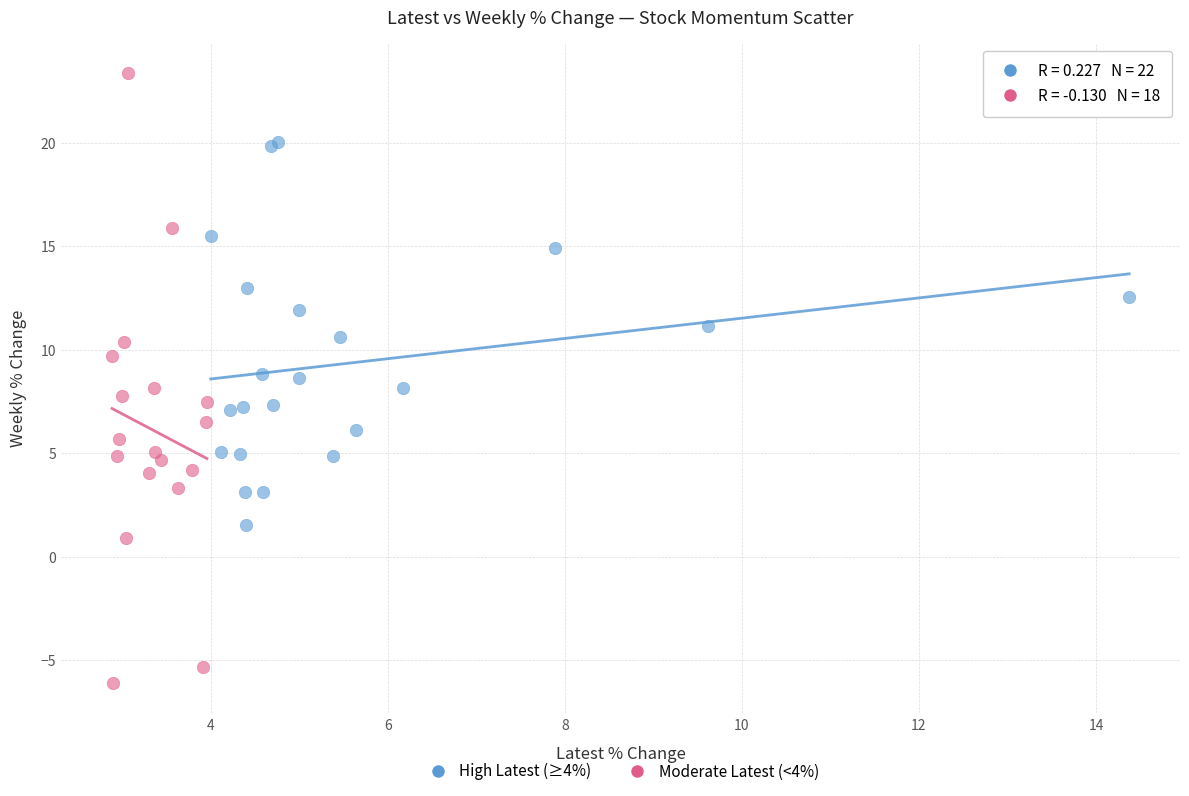

Which series contains the lowest Y value?

Moderate Latest (<4%)